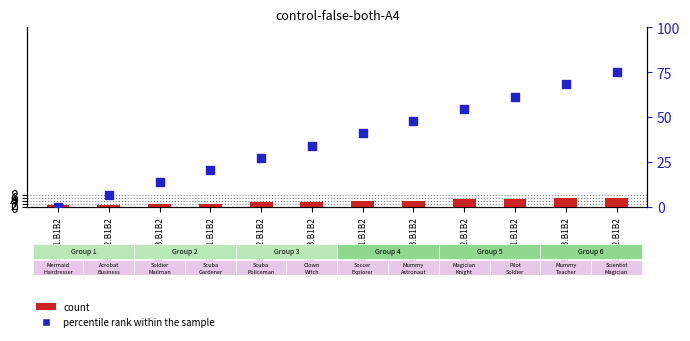

Which series has the widest spread of Y values?

percentile rank within the sample